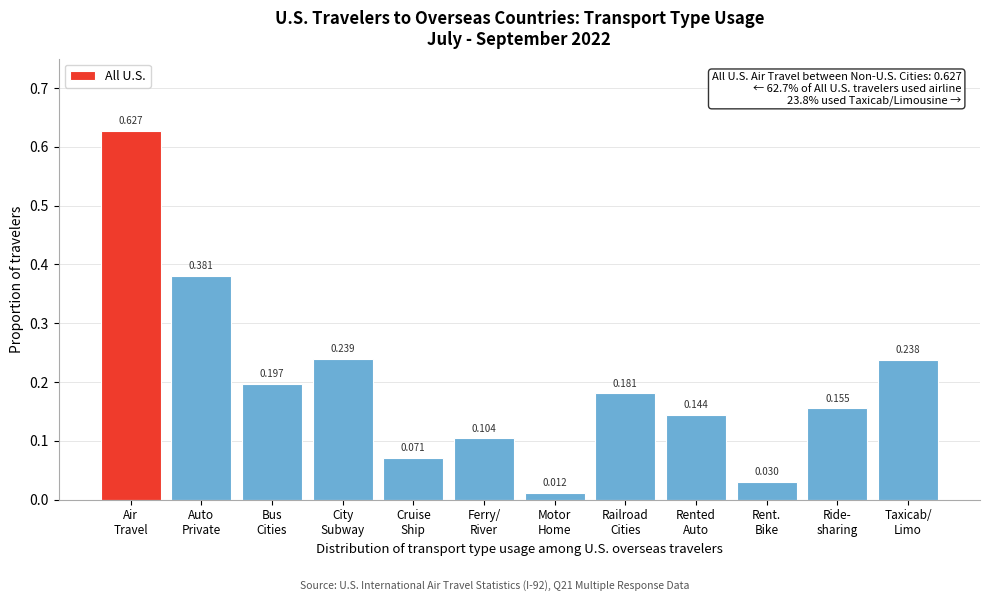

How many bars are there in total?

12